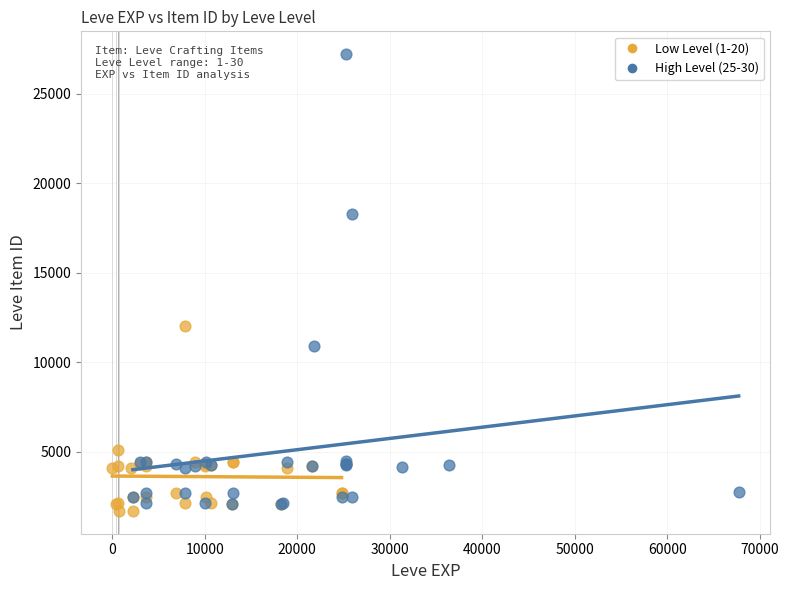

Which series has the largest Y range (max minus min)?

High Level (25-30)